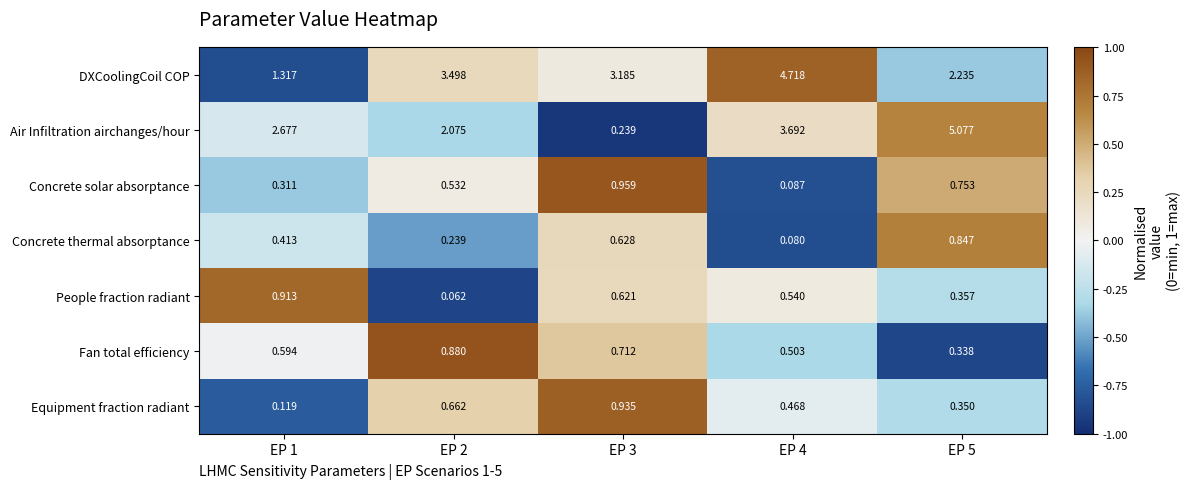

Which series has the largest total across all categories?

DXCoolingCoil COP